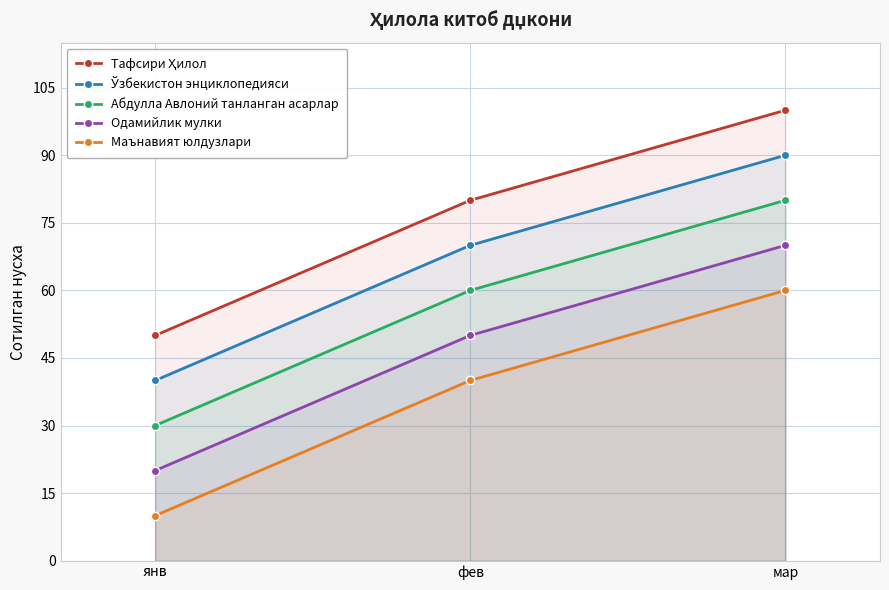

Which has a higher value, мар or янв?

мар